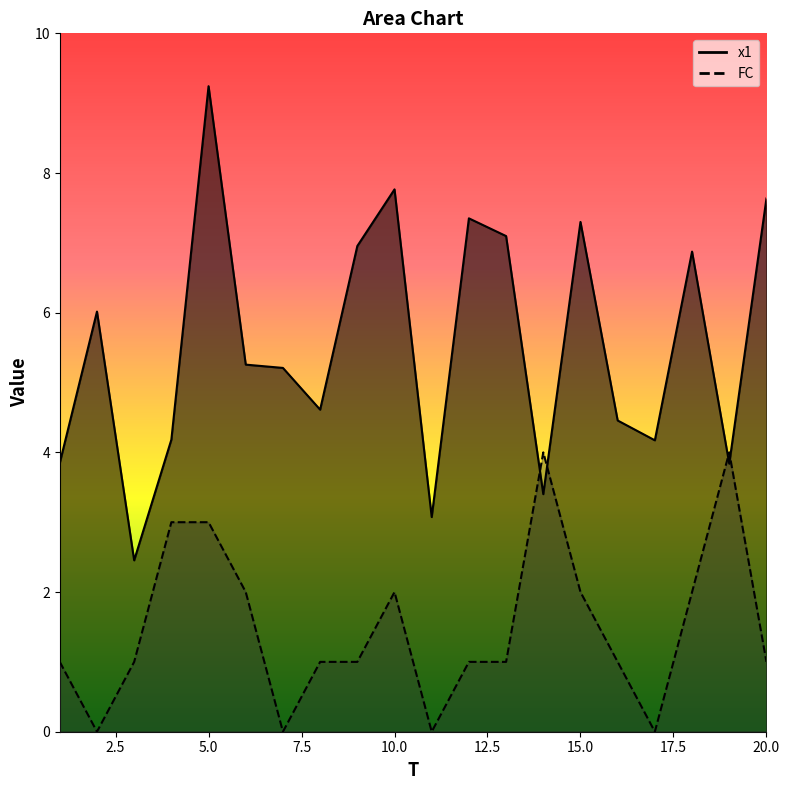

Between 1 and 7, which is larger?

7